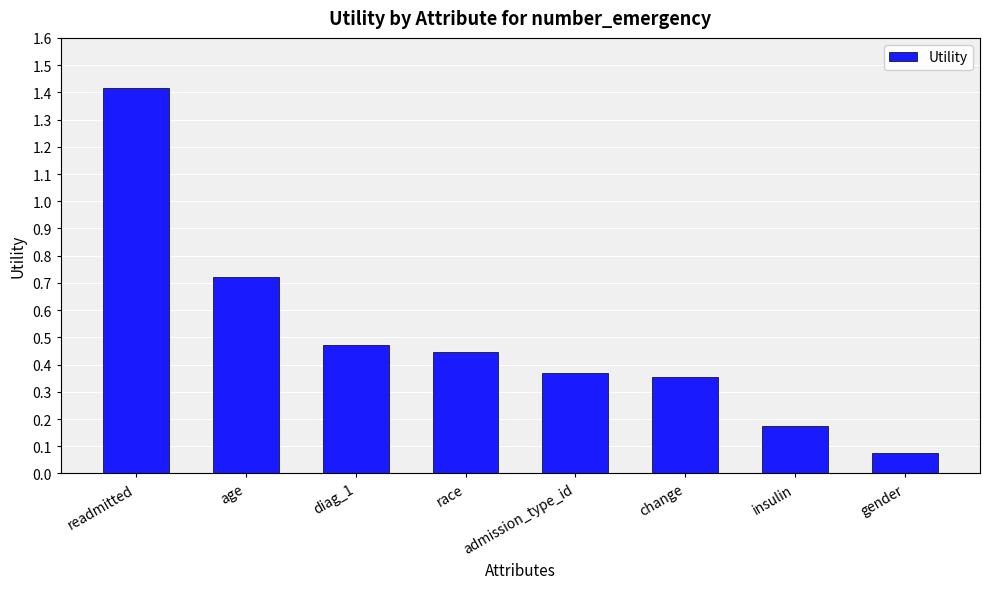

What is the difference between the maximum and second lowest values?

1.2